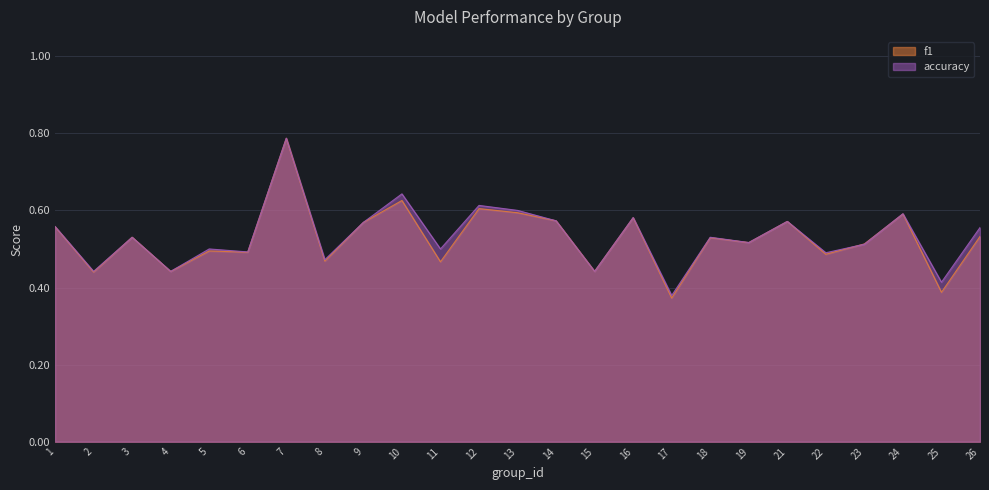

Where is accuracy nearest to the value 0?

17